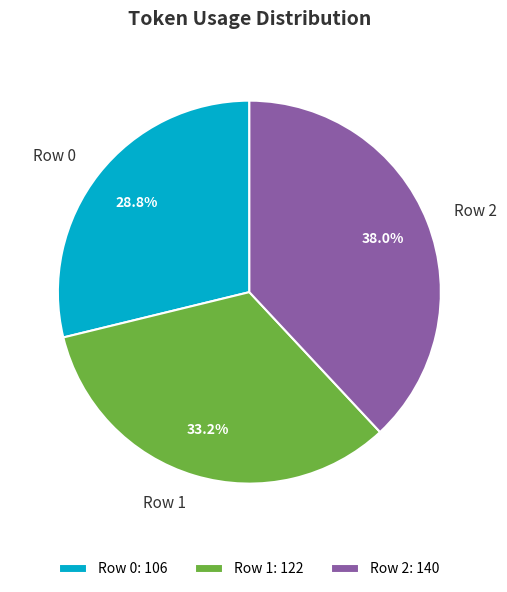

To the nearest percent, what is the combined percentage of Row 0 and Row 2?

67%